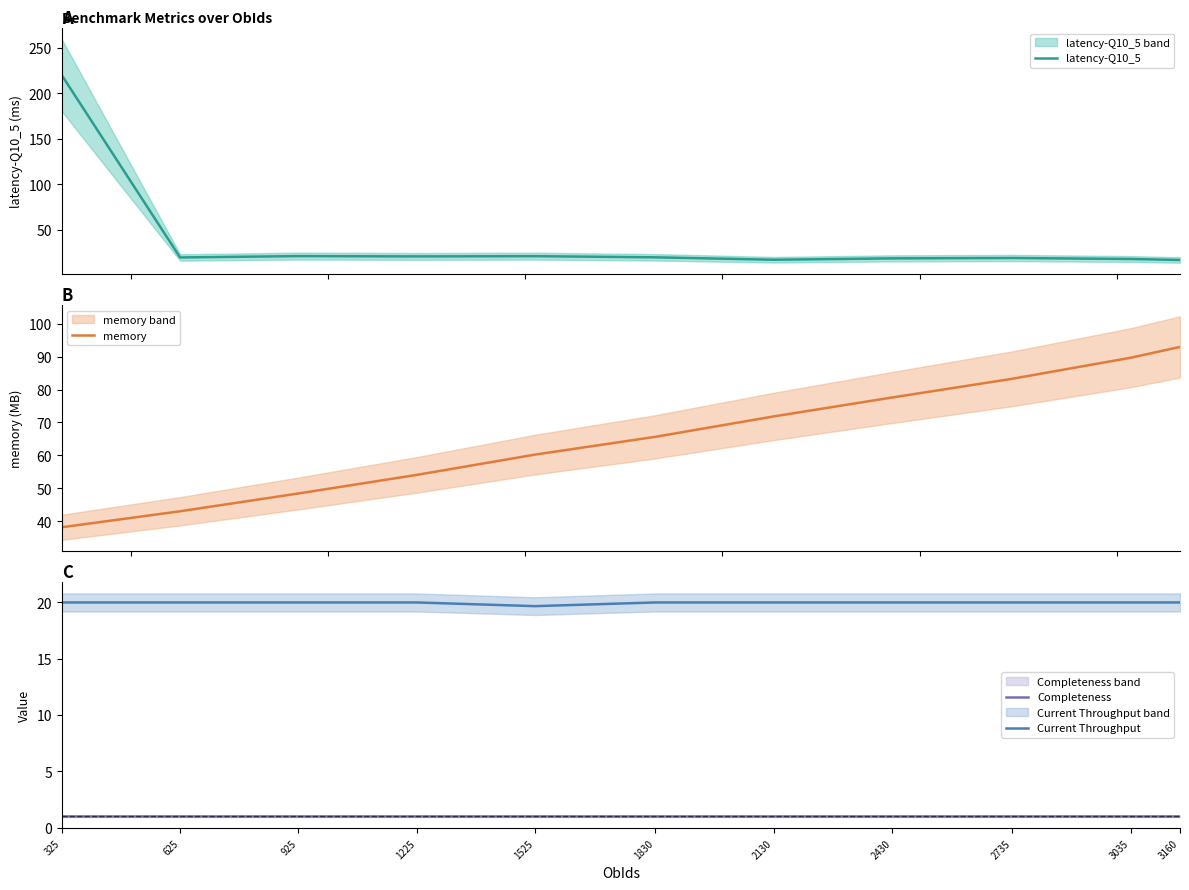

How many values in the memory series exceed 65?

6